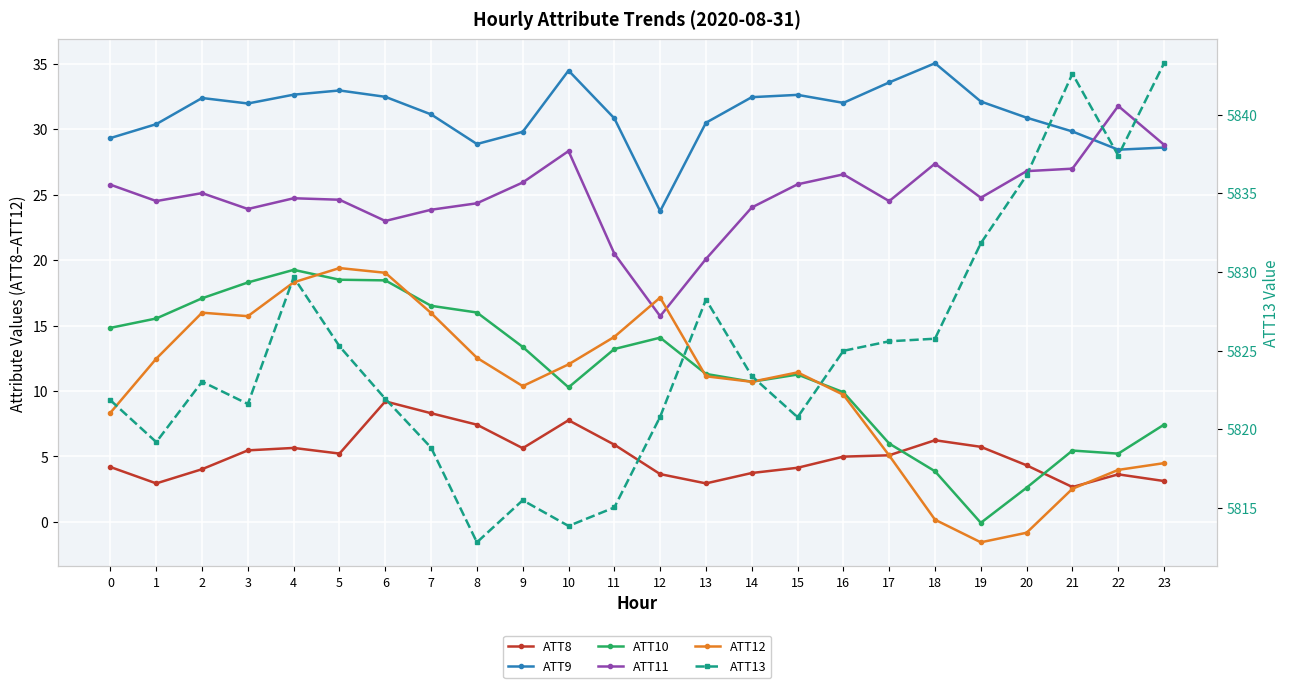

What is the difference between the second highest and second lowest values in the ATT12 series?

19.9